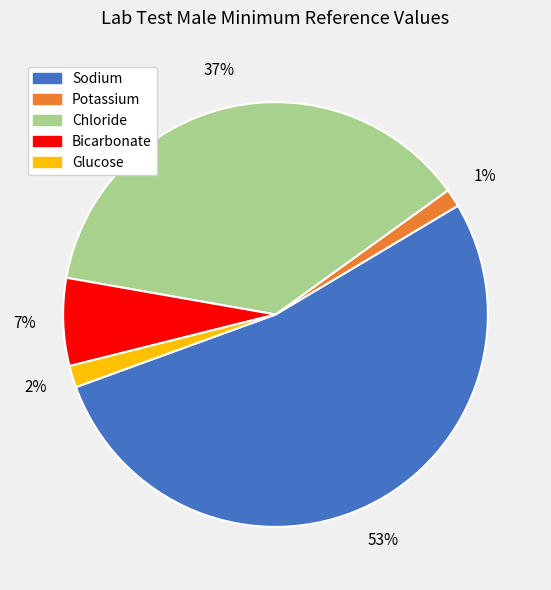

Count the number of slices in the pie.

5